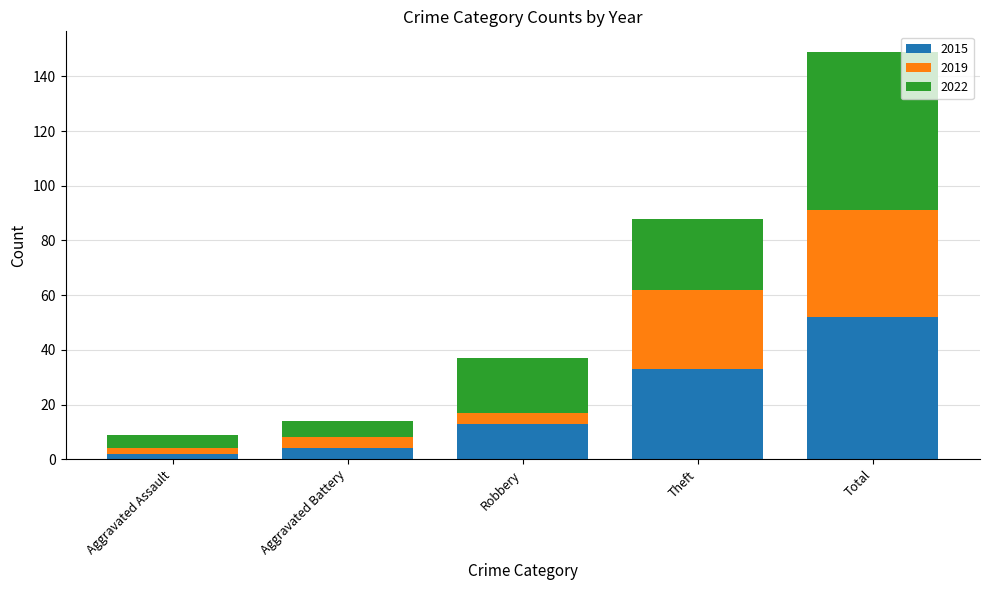

How many data points in 2015 are less than 13?

2